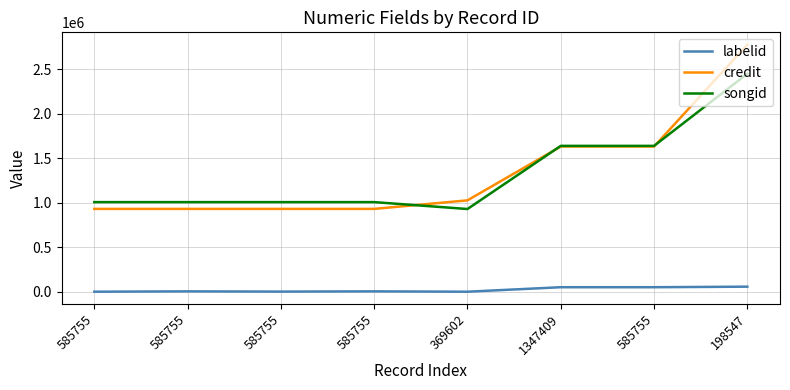

True or false: labelid and credit cross at least once.

False